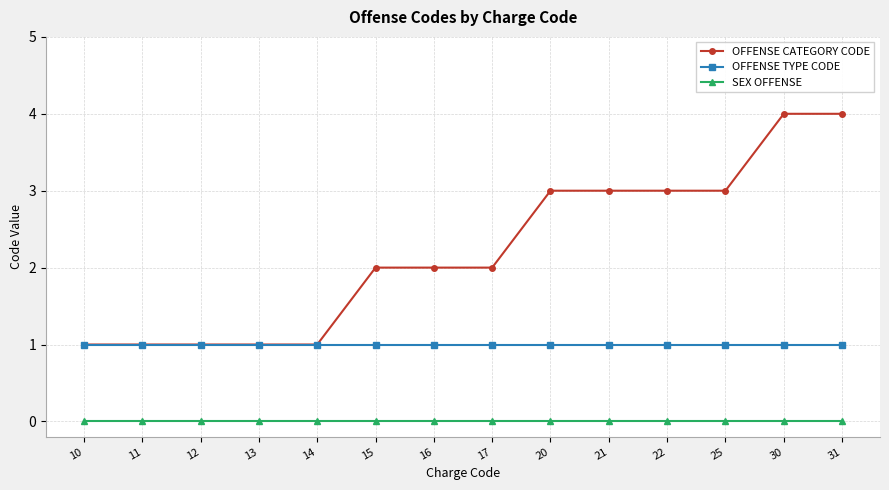

At 30, list the series in order from largest to smallest.

OFFENSE CATEGORY CODE, OFFENSE TYPE CODE, SEX OFFENSE